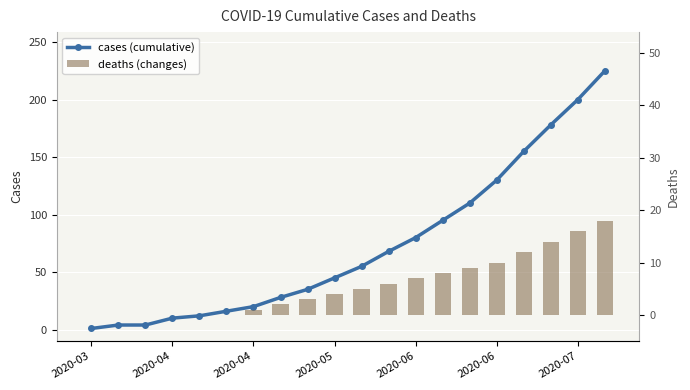

Which series has the largest range (max minus min)?

cases (cumulative)